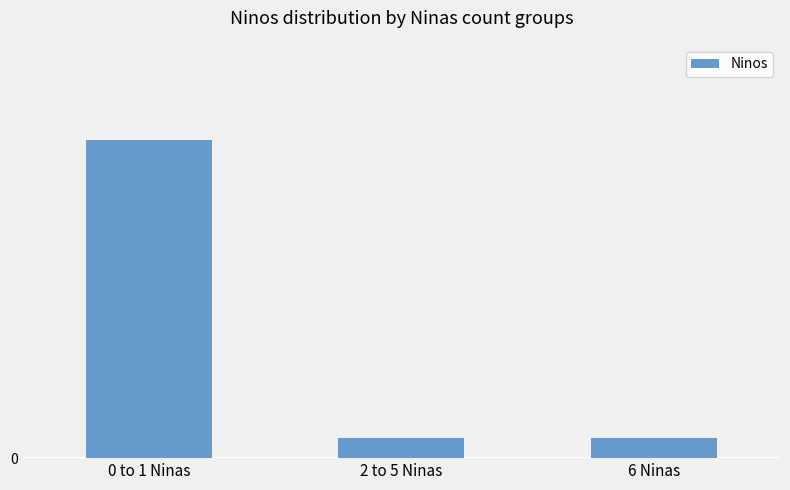

Are the bars horizontal?

No